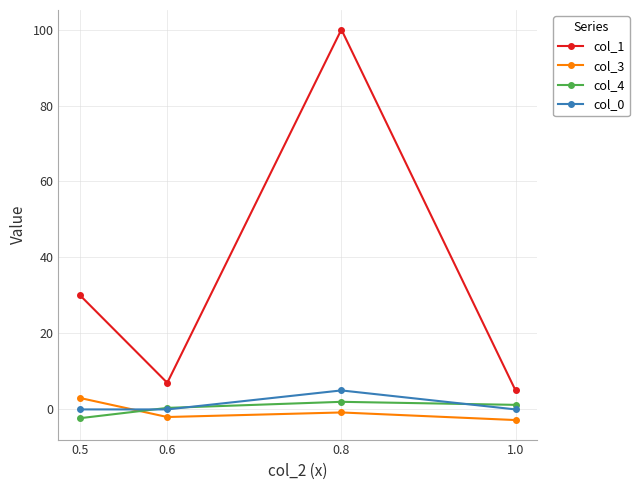

True or false: col_1 and col_3 cross at least once.

False